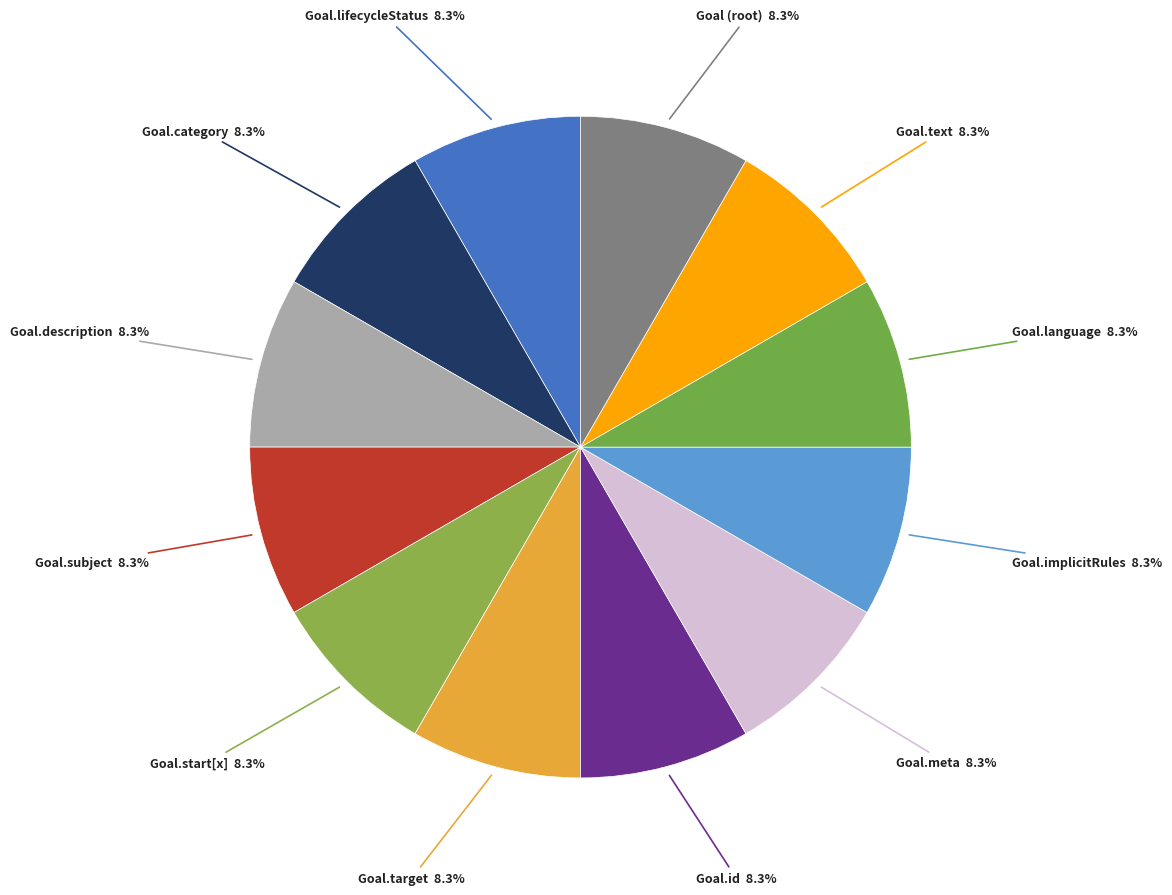

How many segments does this pie chart have?

12